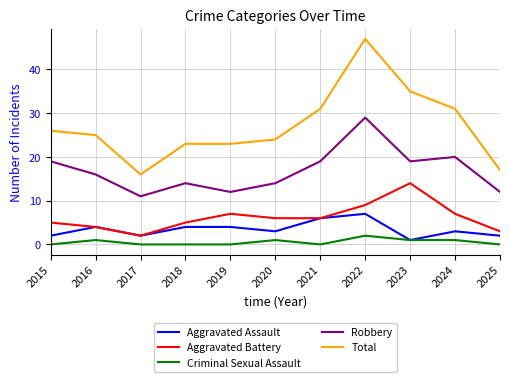

True or false: Total has more than 2 points higher than both neighbors.

False